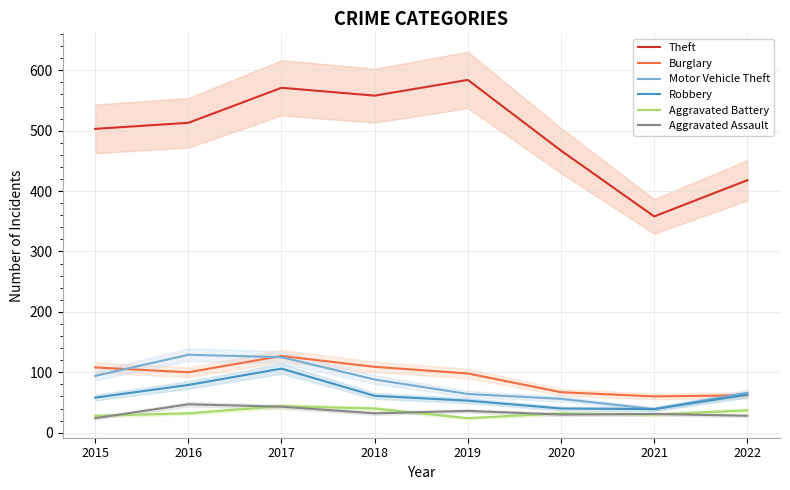

Where does the Burglary series first go above 100?

2015